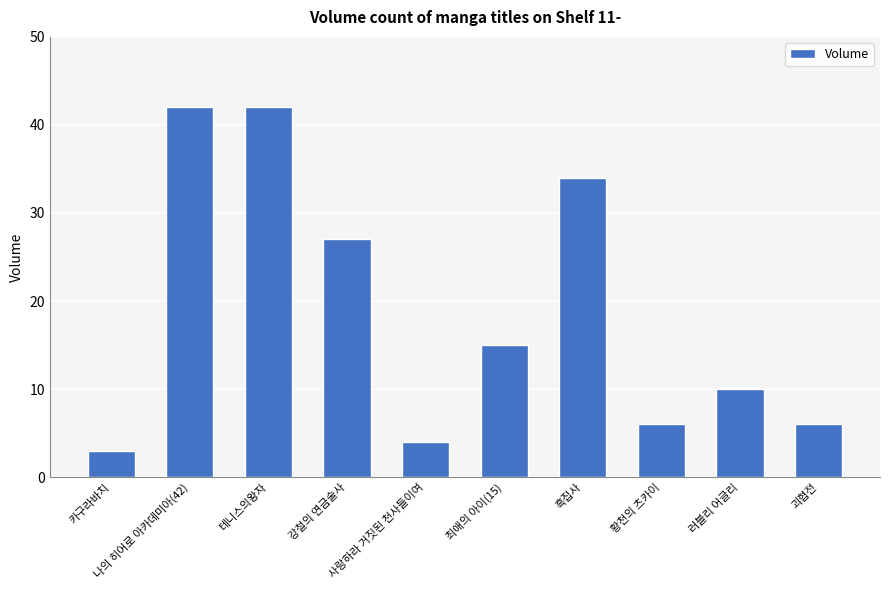

What is the smallest value displayed?

3